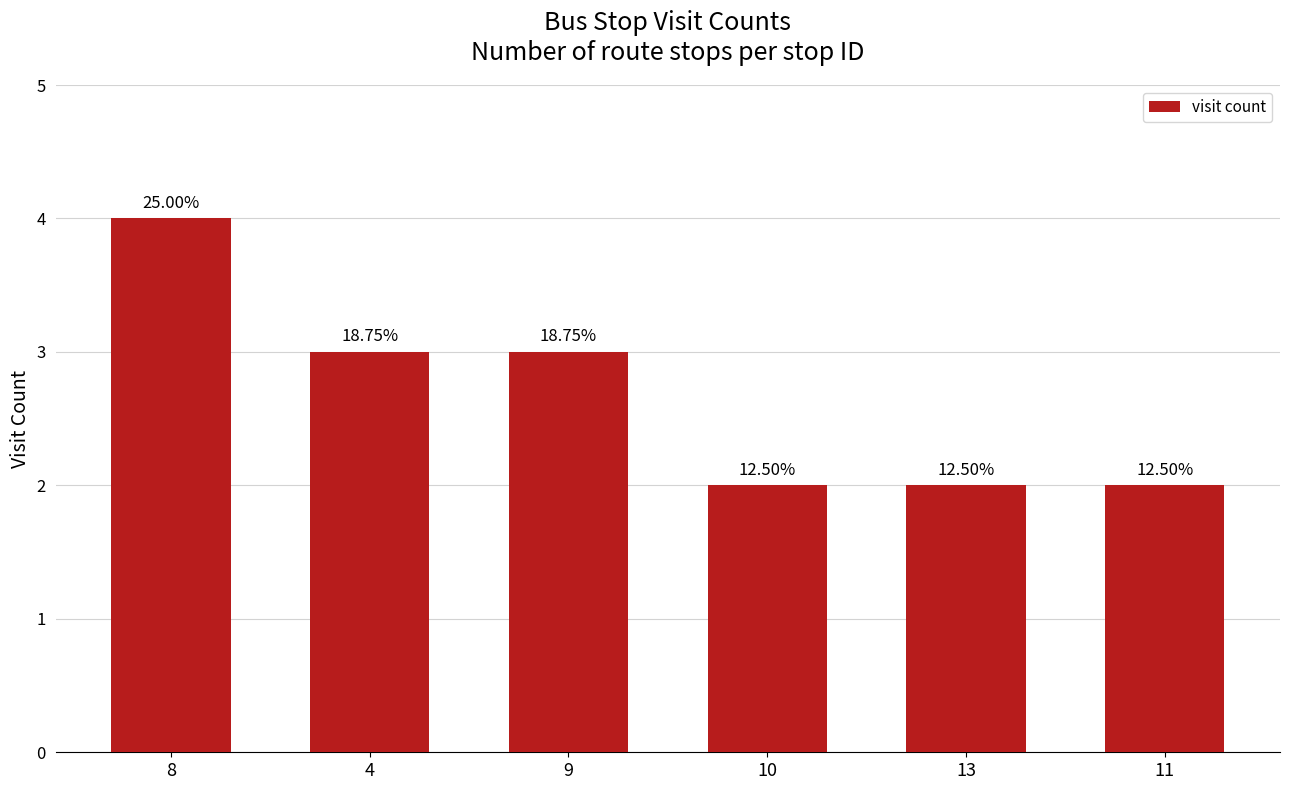

Where is the data nearest to the value 3?

4